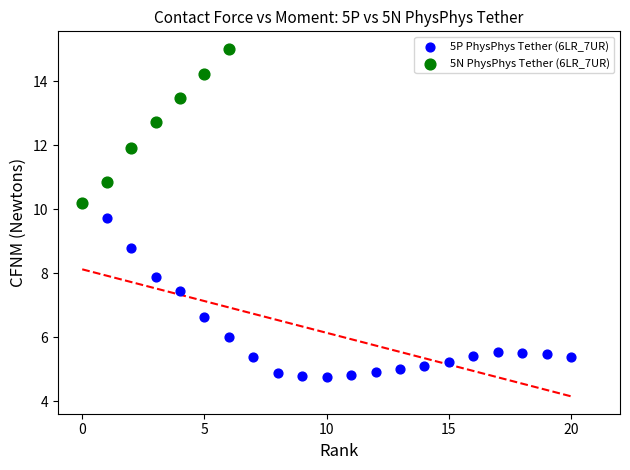

Which series has the widest spread of Y values?

5P PhysPhys Tether (6LR_7UR)